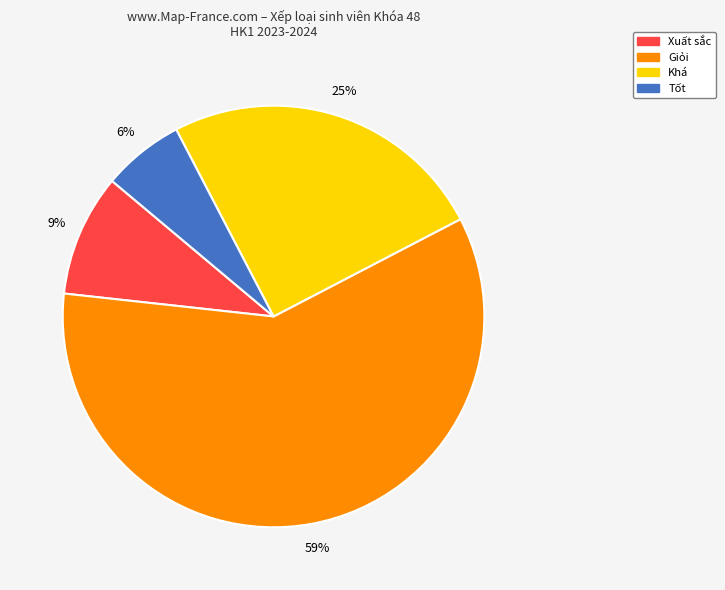

Which category accounts for the majority?

Giỏi